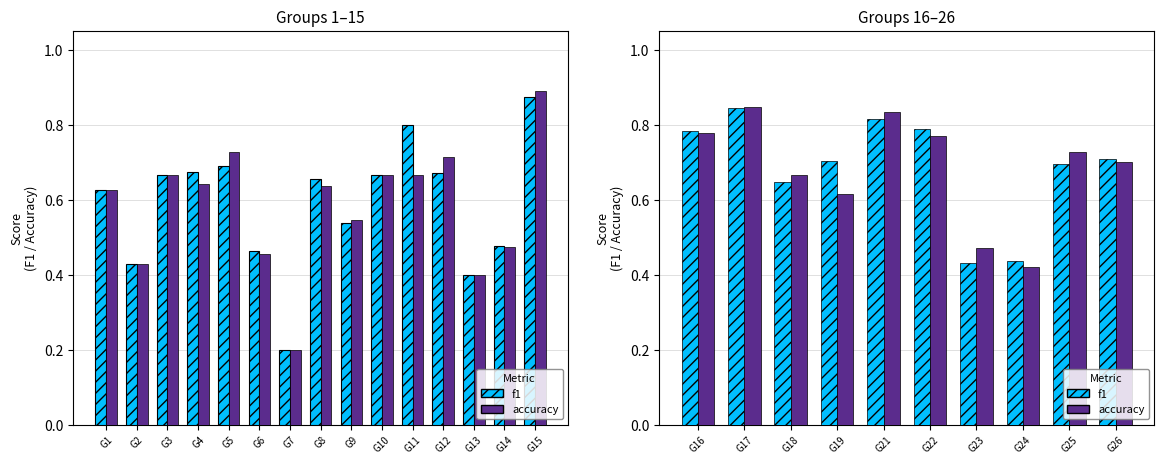

Which series has the largest total across all categories?

f1